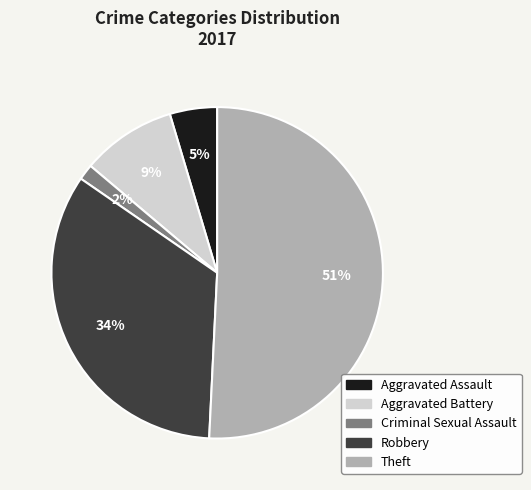

The Theft slice represents 62% of the pie. True or false?

False